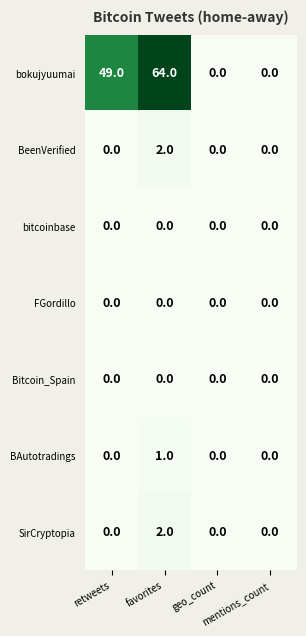

Count the number of categories in the chart.

4